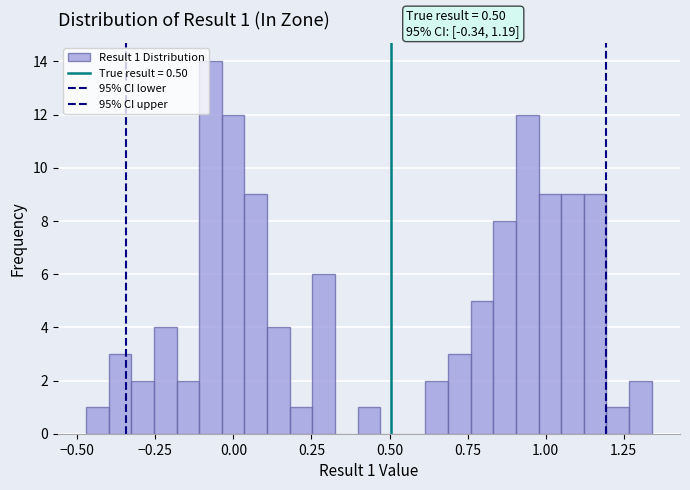

Around what value on the x-axis is the tallest bar? Give the approximate position of its centre, as read against the axis.

-0.05